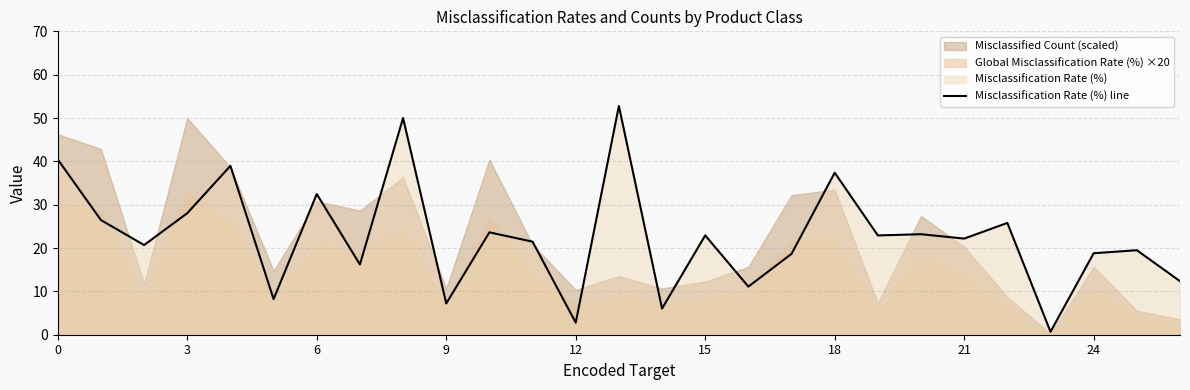

What is the highest value of the Misclassification Rate (%) line series?

52.8